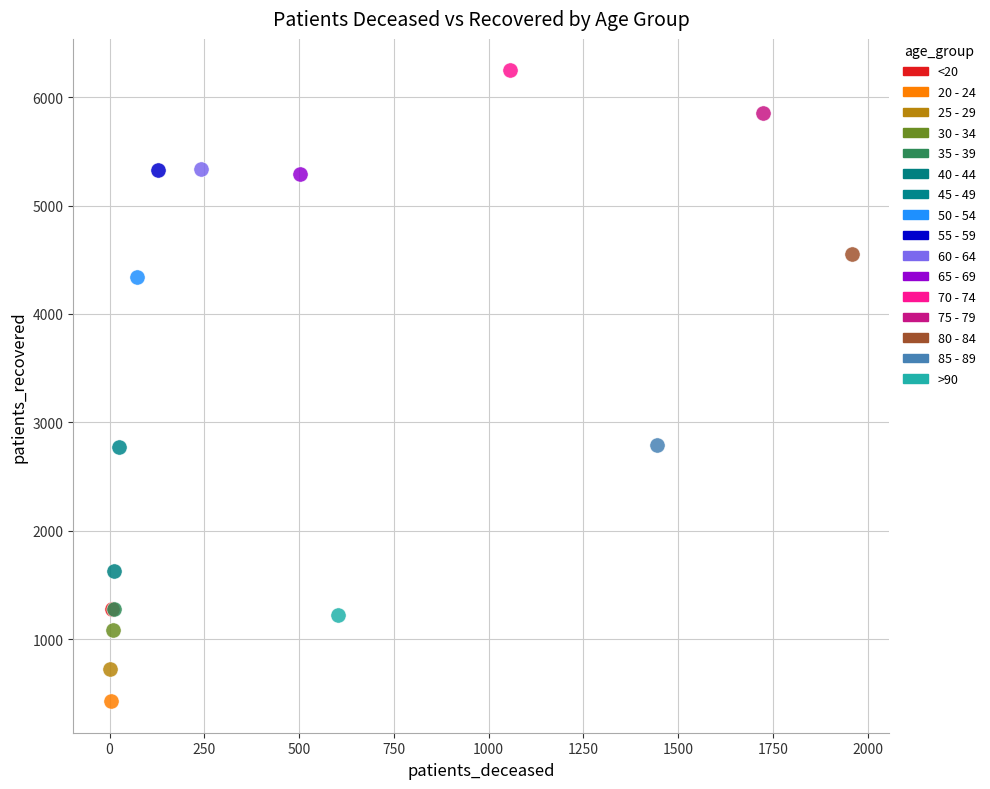

Which series reaches the maximum Y coordinate?

70 - 74